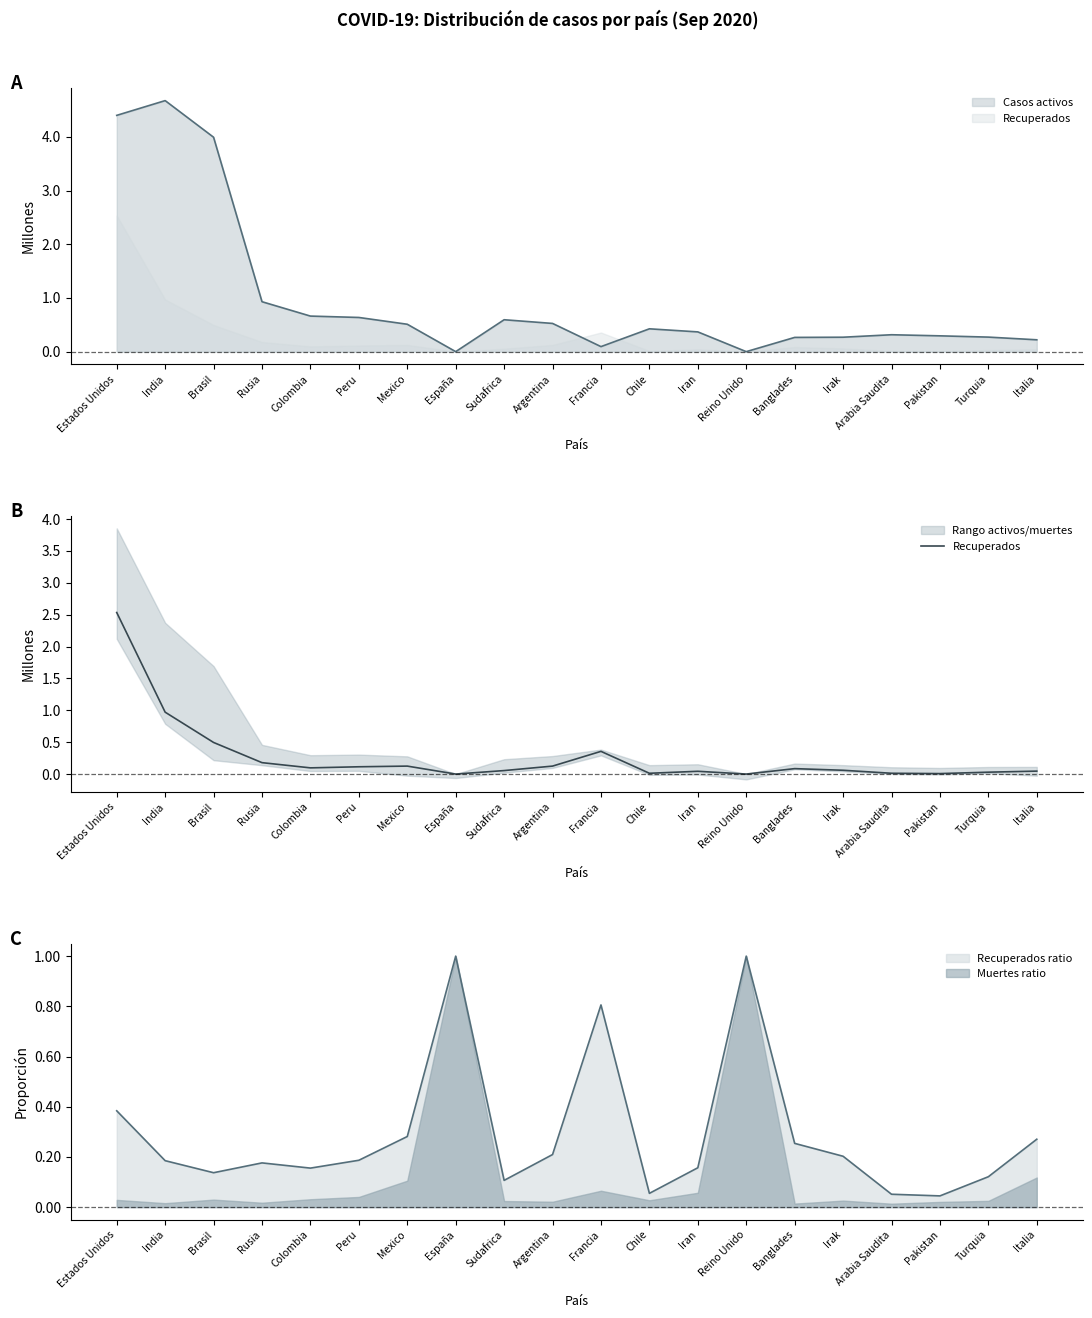

Reading right to left, what are all the values shown in this chart?

Italia=0.0	Turquia=0.0	Pakistan=0.0	Arabia Saudita=0.0	Irak=0.1	Banglades=0.1	Reino Unido=0.0	Iran=0.0	Chile=0.0	Francia=0.4	Argentina=0.1	Sudafrica=0.1	España=0.0	Mexico=0.1	Peru=0.1	Colombia=0.1	Rusia=0.2	Brasil=0.5	India=1.0	Estados Unidos=2.5